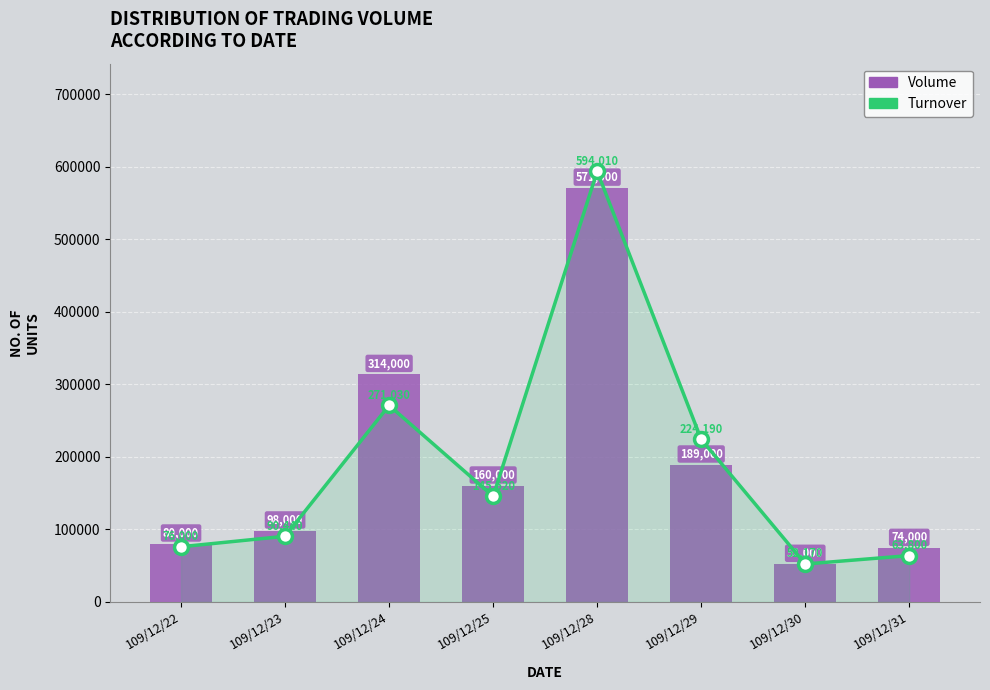

Reading left to right, extract all data points from this chart.

Turnover: 109/12/22=76000	109/12/23=90440	109/12/24=271030	109/12/25=145620	109/12/28=594010	109/12/29=224190	109/12/30=52170	109/12/31=63800
Volume: 109/12/22=80000	109/12/23=98000	109/12/24=314000	109/12/25=160000	109/12/28=571000	109/12/29=189000	109/12/30=52000	109/12/31=74000